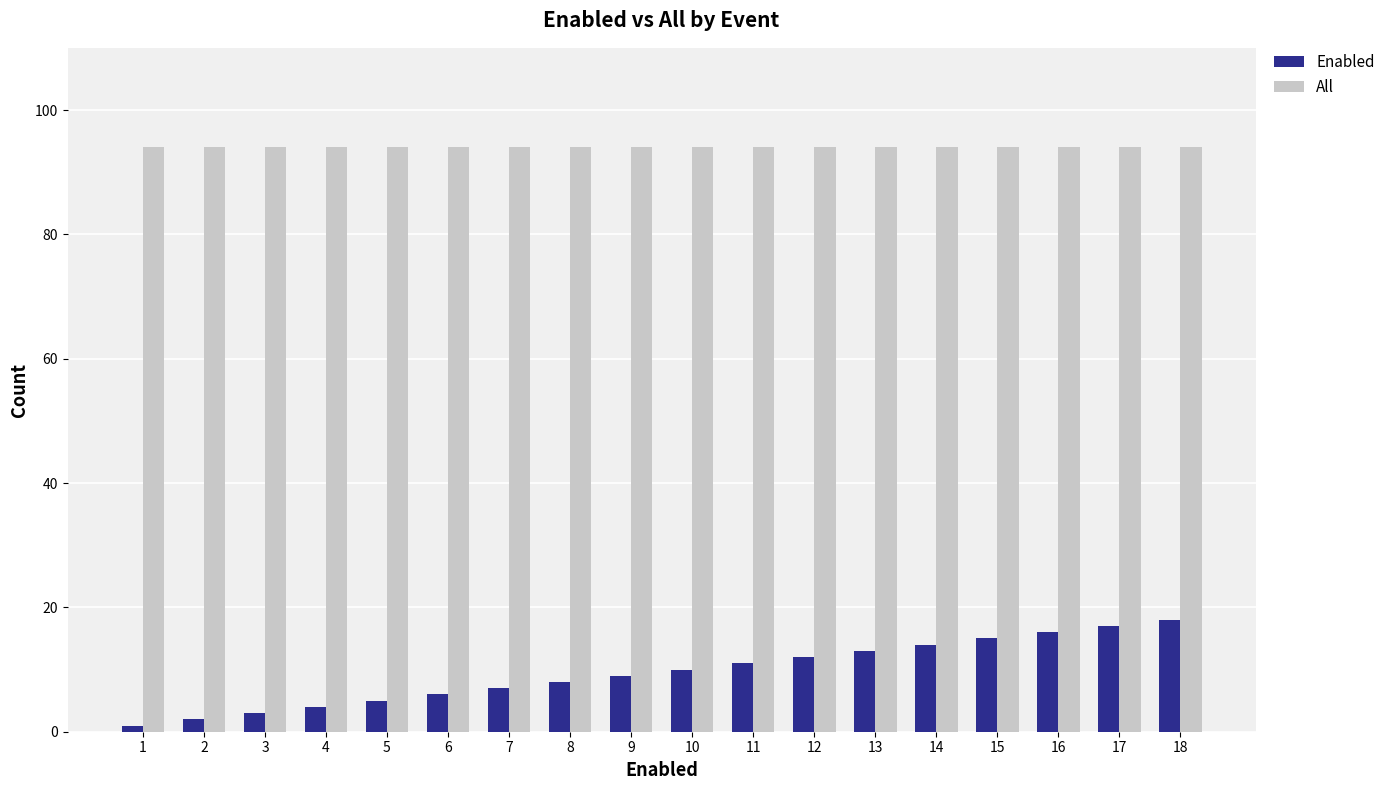

Reading left to right, extract all data points from this chart.

Enabled: 1	2	3	4	5	6	7	8	9	10	11	12	13	14	15	16	17	18
All: 94	94	94	94	94	94	94	94	94	94	94	94	94	94	94	94	94	94